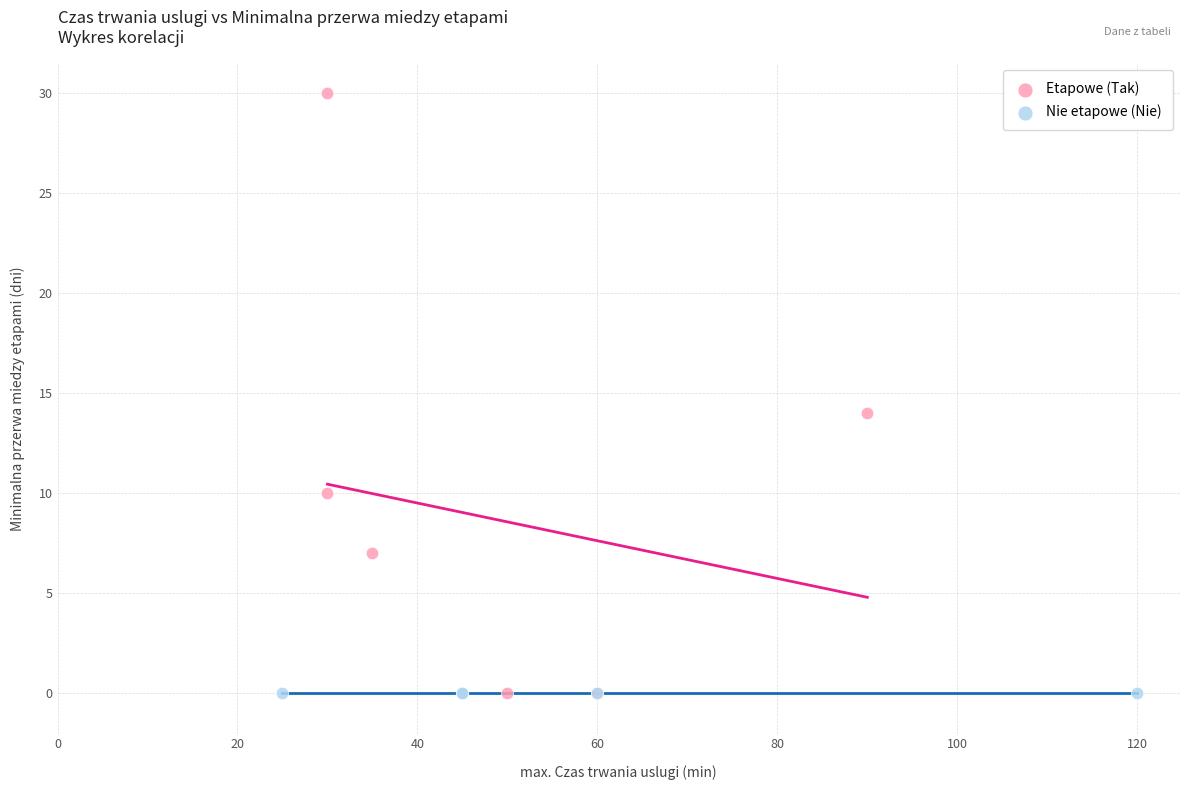

Which series reaches the maximum Y coordinate?

Etapowe (Tak)